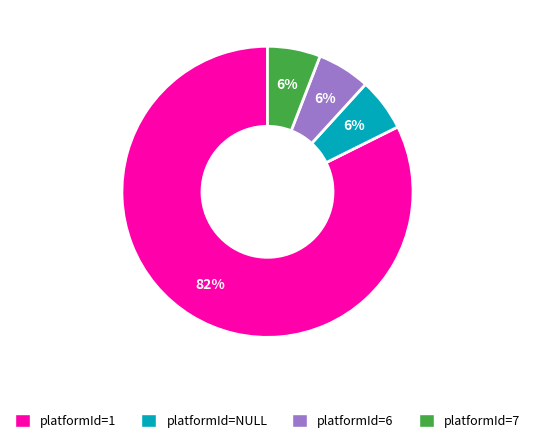

The platformId=7 slice represents 6% of the pie. True or false?

True